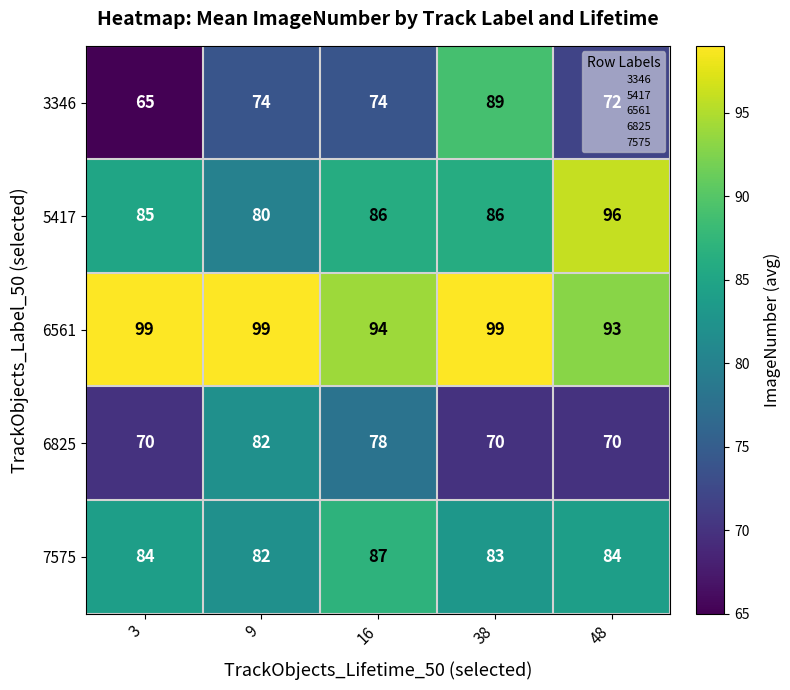

Count the 6825 values in the range 70 to 78.

4